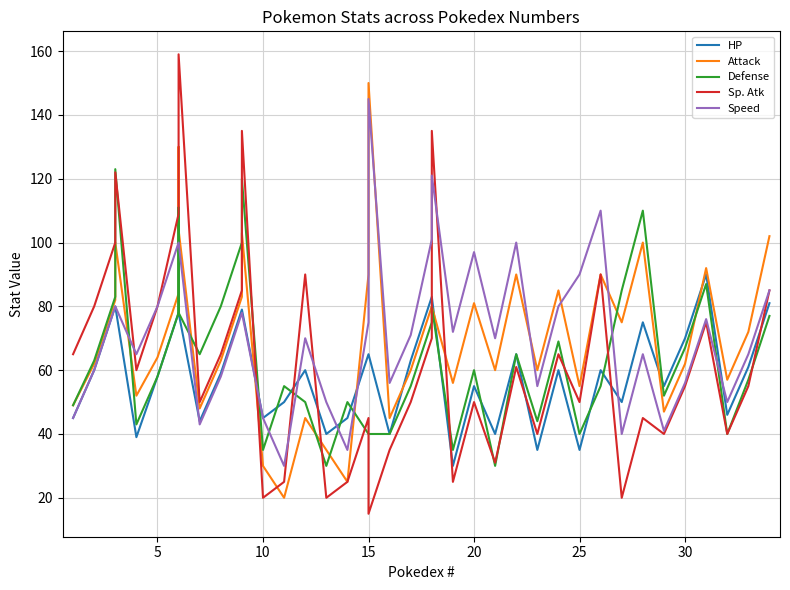

What is the maximum value shown in the chart?

159